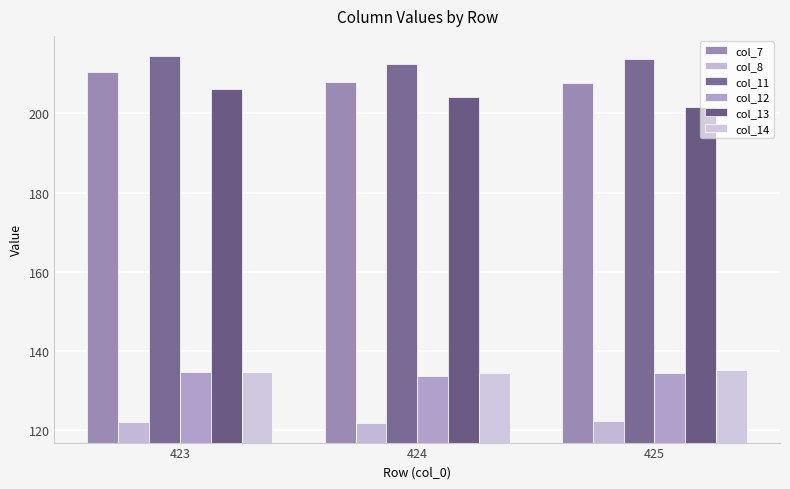

How many bars are there in total?

18